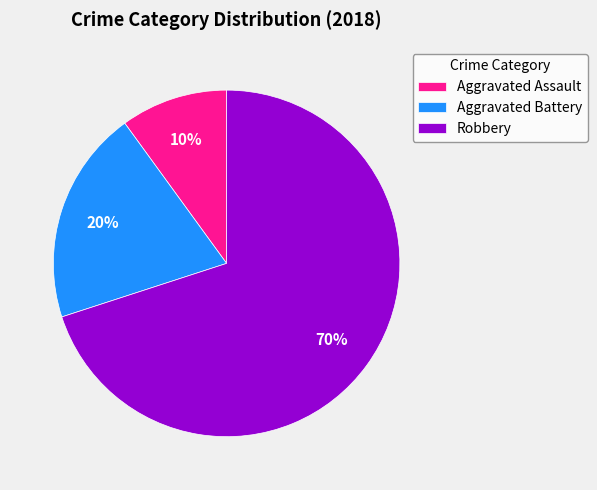

Do Robbery and Aggravated Battery together represent more than half of the pie?

Yes